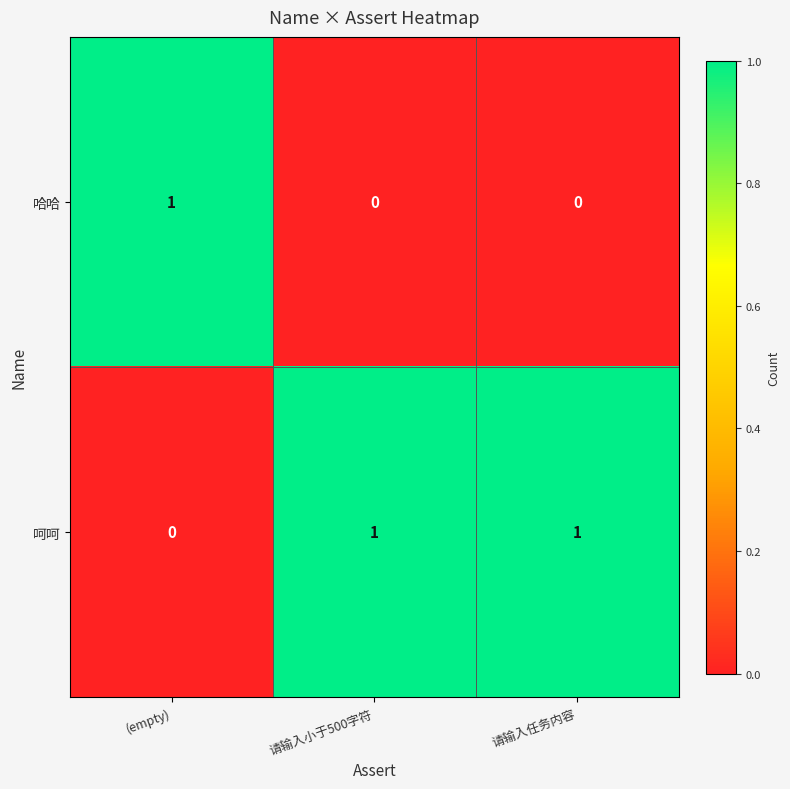

Rank the series by their average value, from highest to lowest.

呵呵, 哈哈